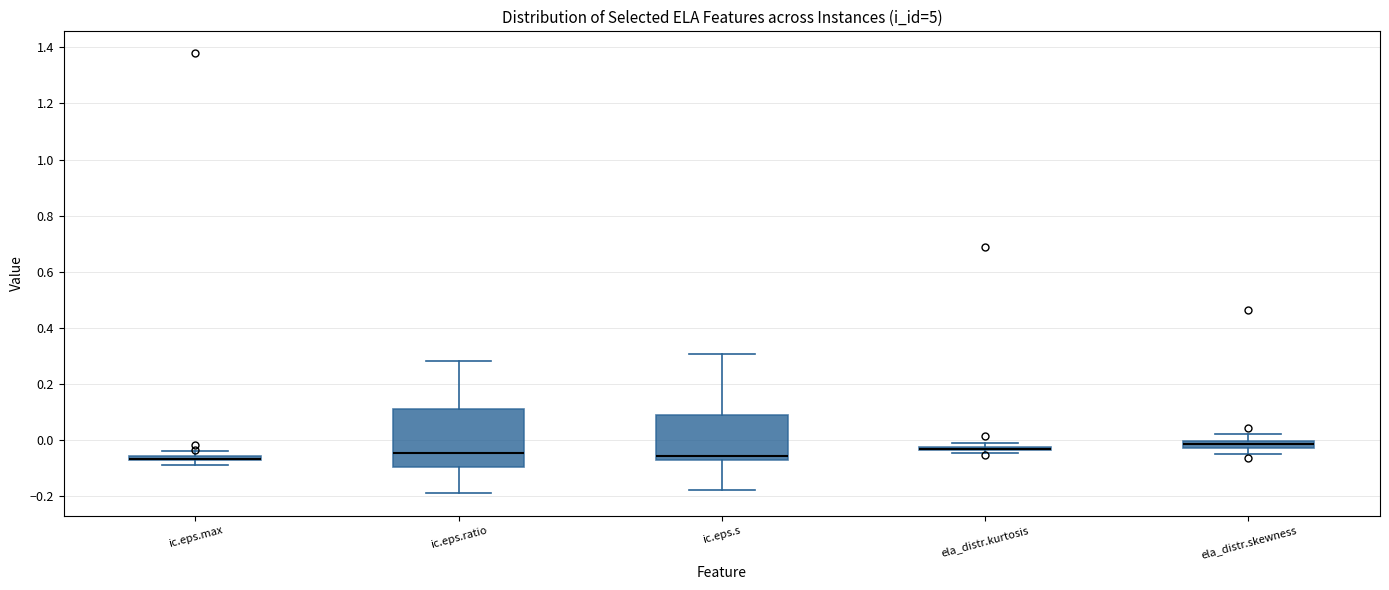

Where is the lower edge of the box for ic.eps.max on the y-axis? The values are not printed on the chart, so give them approximately, as read against the axis.

-0.08